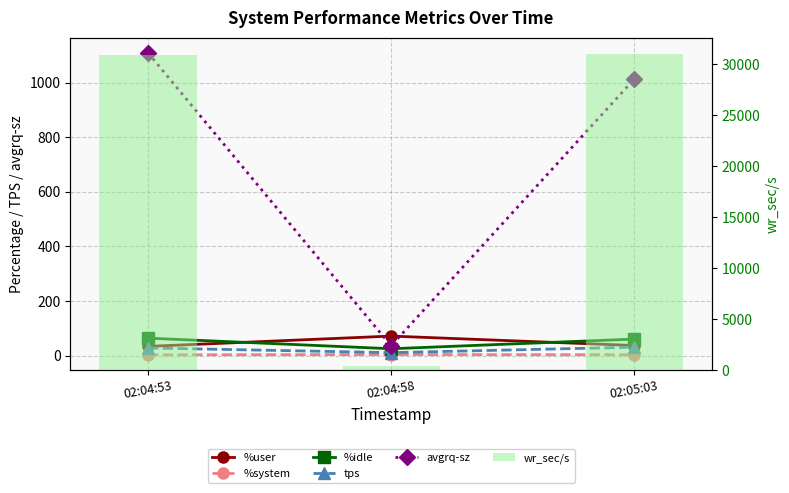

Where is %user nearest to the value 52?

02:05:03